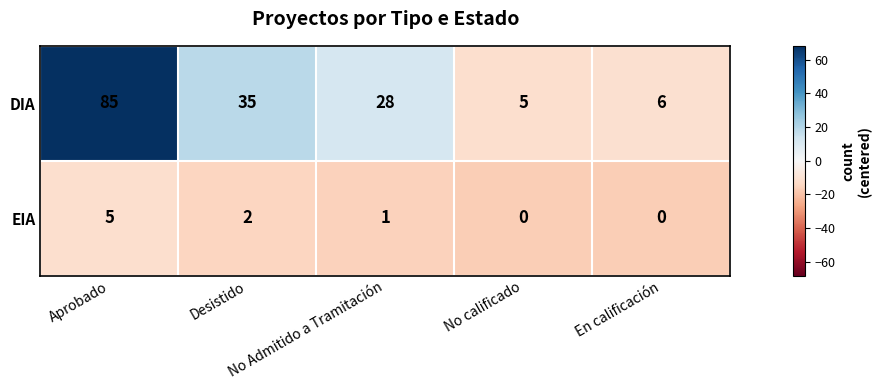

Count the number of categories in the chart.

5